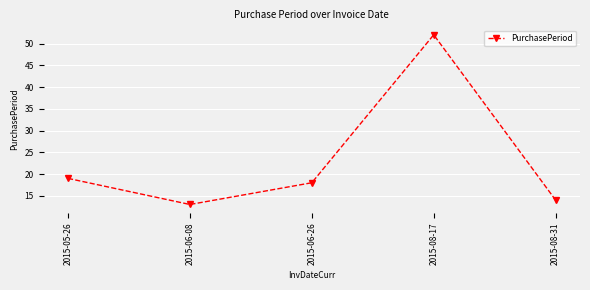

The value at 2015-08-31 is 14. True or false?

True